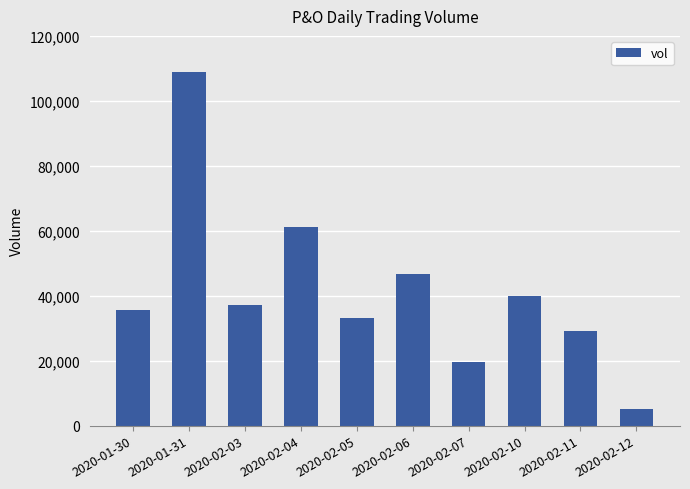

The value at 2020-02-07 is 19700. True or false?

True